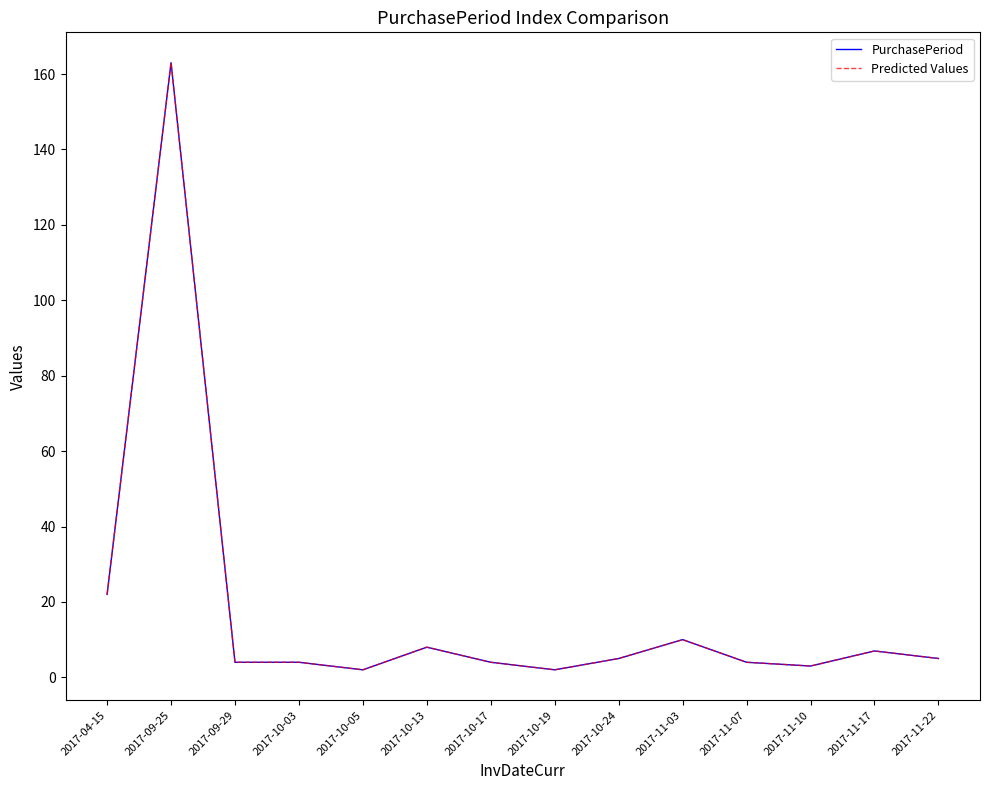

Reading left to right, extract all data points from this chart.

PurchasePeriod: 22	163	4	4	2	8	4	2	5	10	4	3	7	5
Predicted Values: 22	163	4	4	2	8	4	2	5	10	4	3	7	5